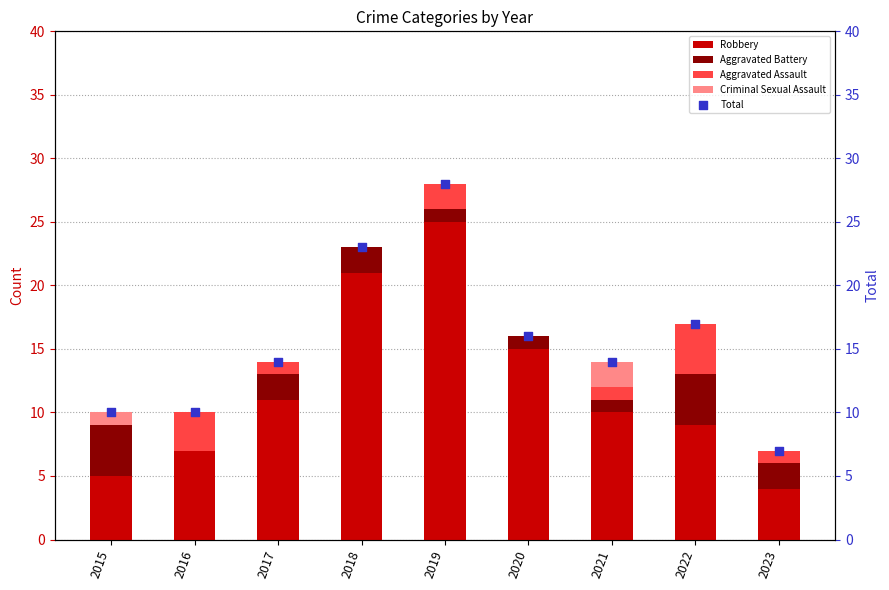

Which series contains the lowest Y value?

Aggravated Battery